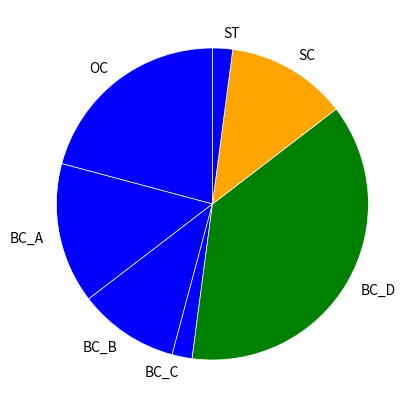

Which category has the biggest portion of the pie?

BC_D